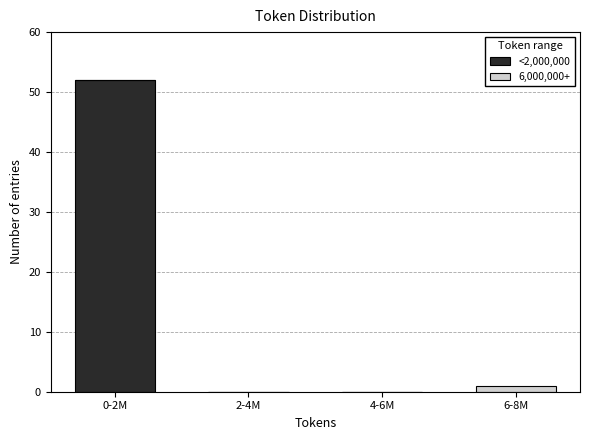

Reading left to right, what are the values for <2,000,000?

0-2M=52	2-4M=0	4-6M=0	6-8M=0